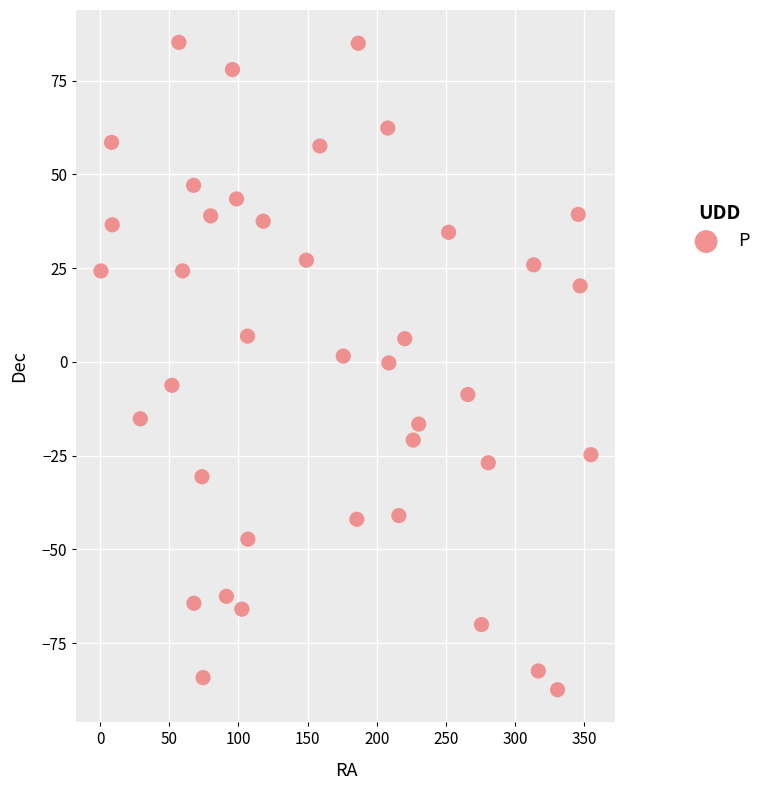

What is the range of Y values (max minus min)?

172.6